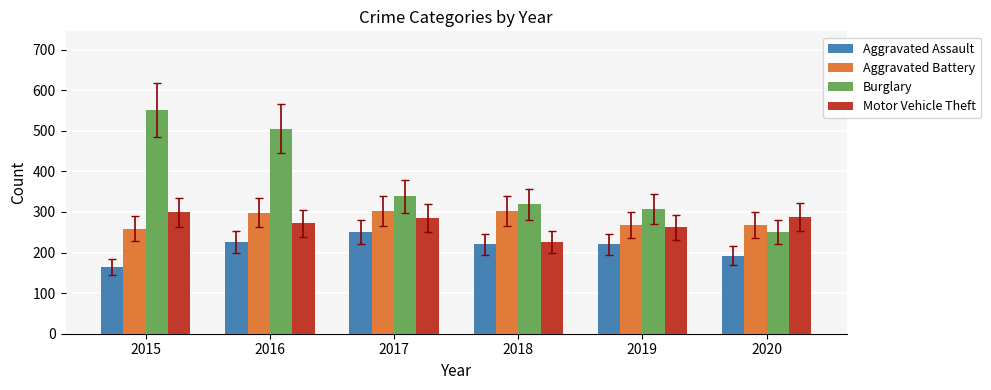

How many bars are there in total?

24